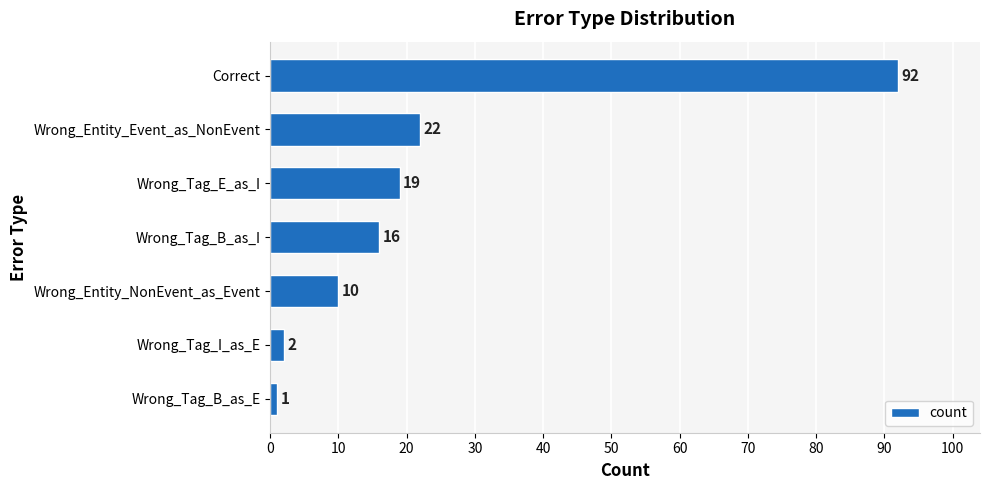

Between Wrong_Entity_NonEvent_as_Event and Wrong_Tag_B_as_E, which is larger?

Wrong_Entity_NonEvent_as_Event